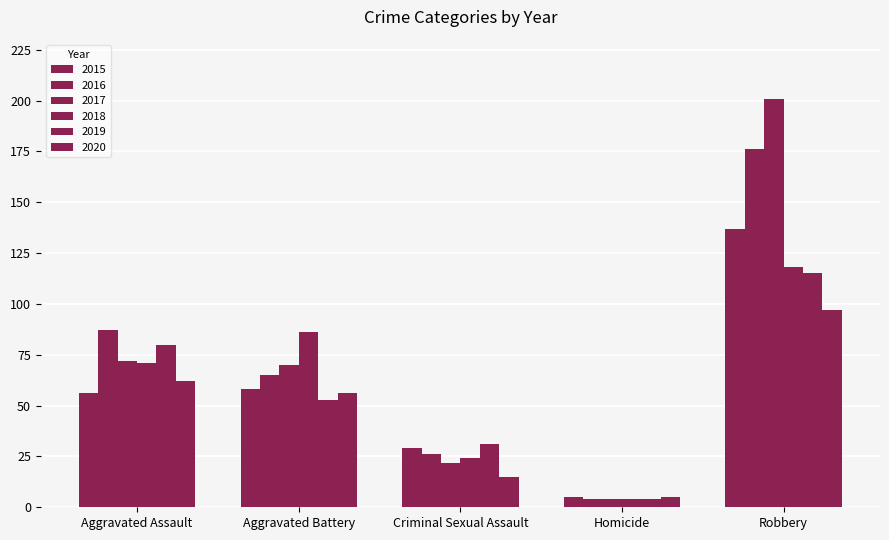

How many groups of bars are there?

5